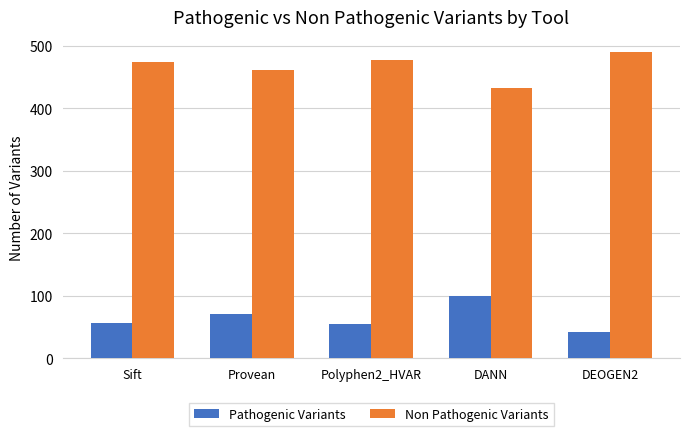

What is the maximum value shown in the chart?

490